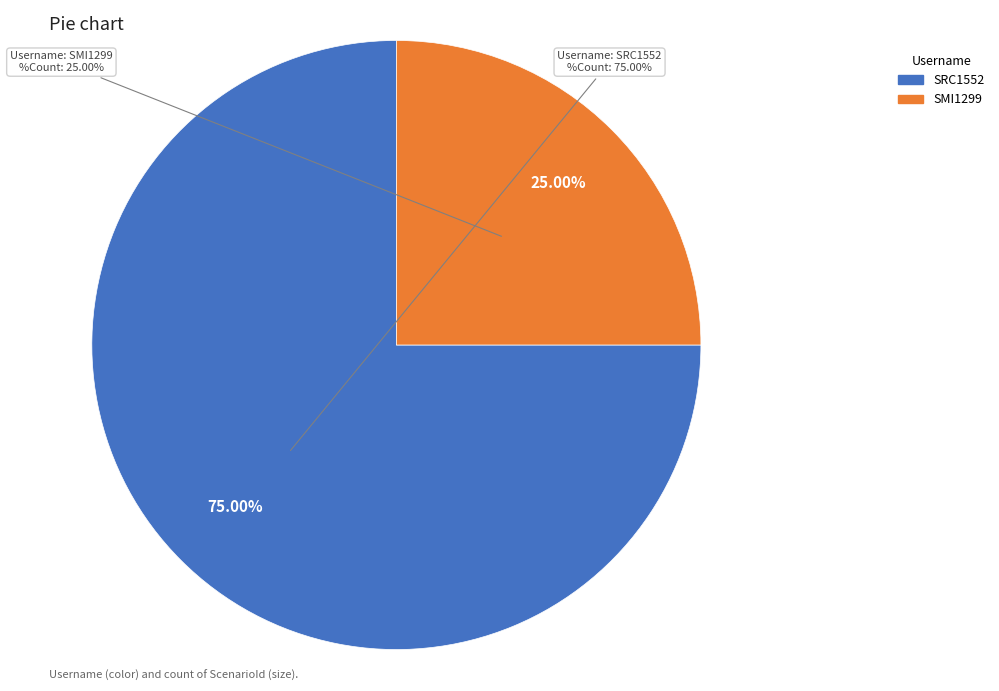

Do SRC1552 and SMI1299 together represent more than half of the pie?

Yes